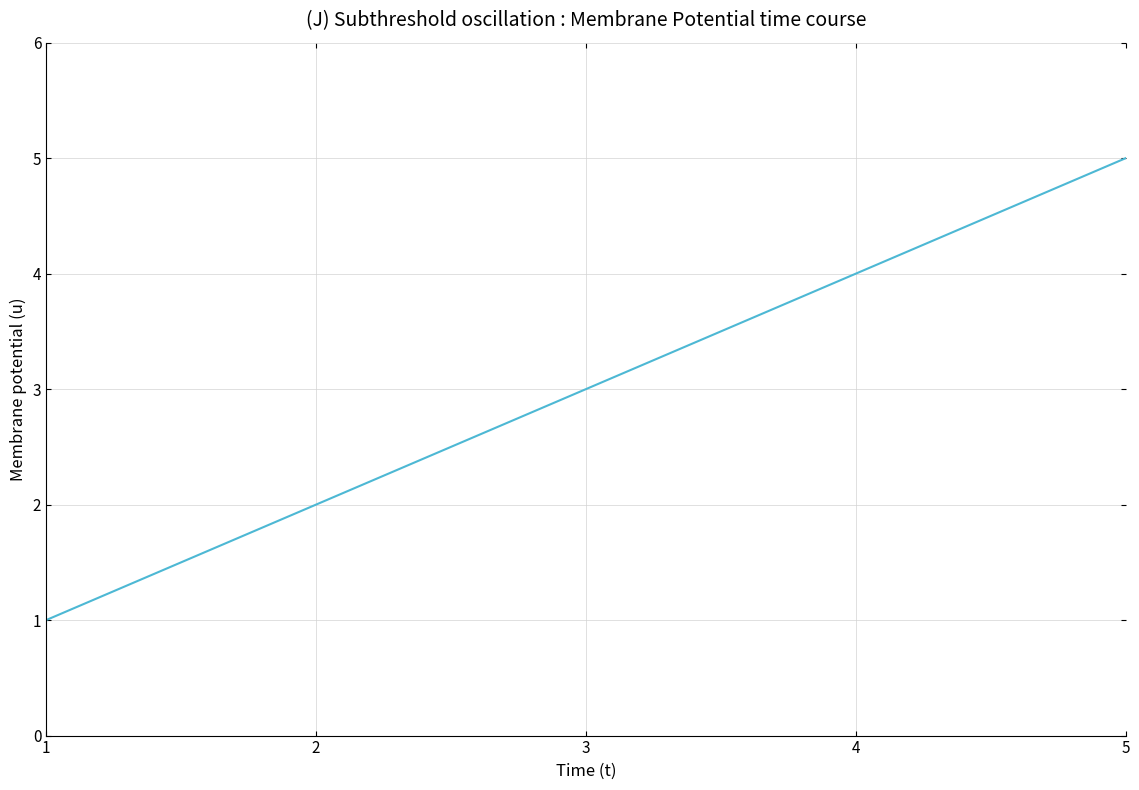

What is the maximum value shown in the chart?

5